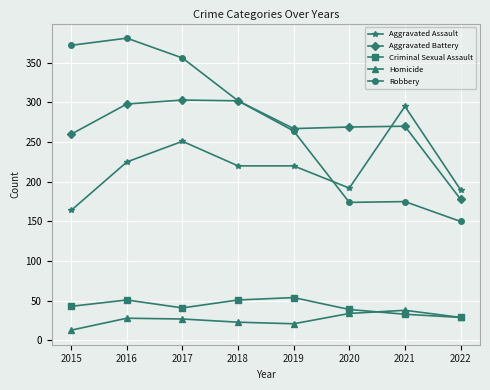

List the series in order of their peak value, highest first.

Robbery, Aggravated Battery, Aggravated Assault, Criminal Sexual Assault, Homicide